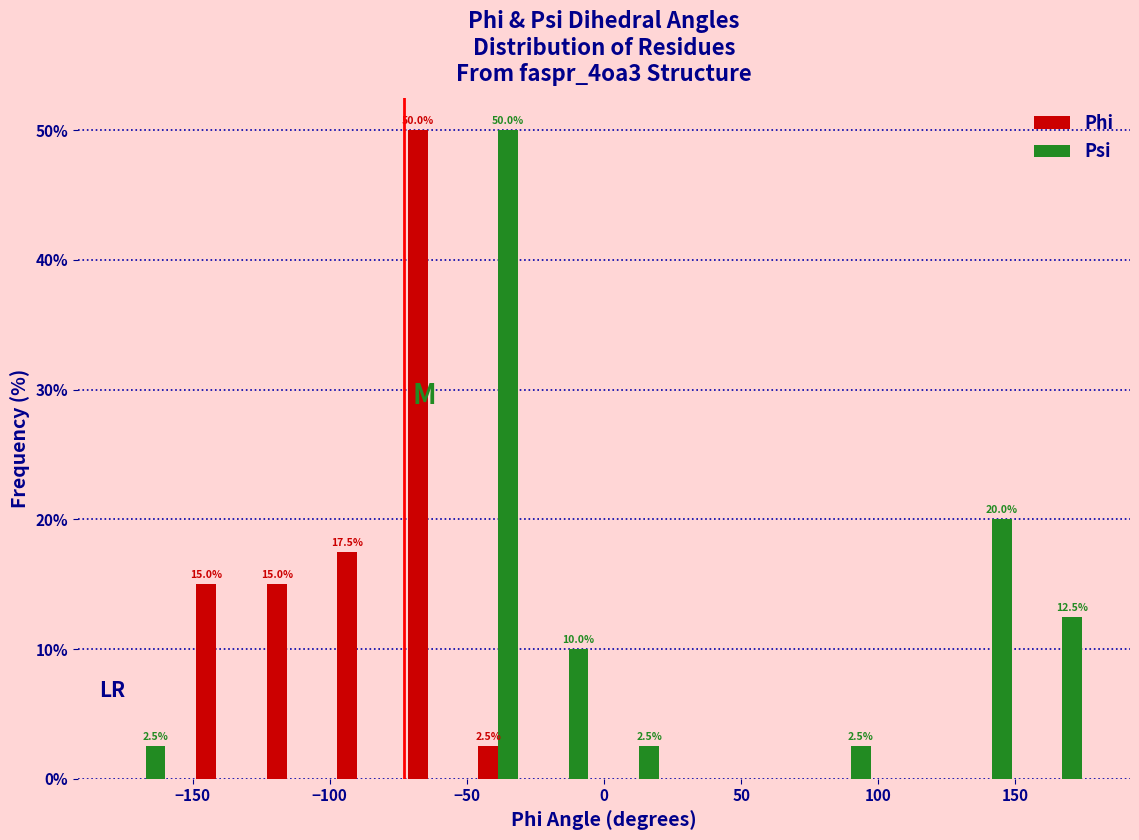

In the Psi series, which range on the x-axis has the tallest bar?

-50 to -25